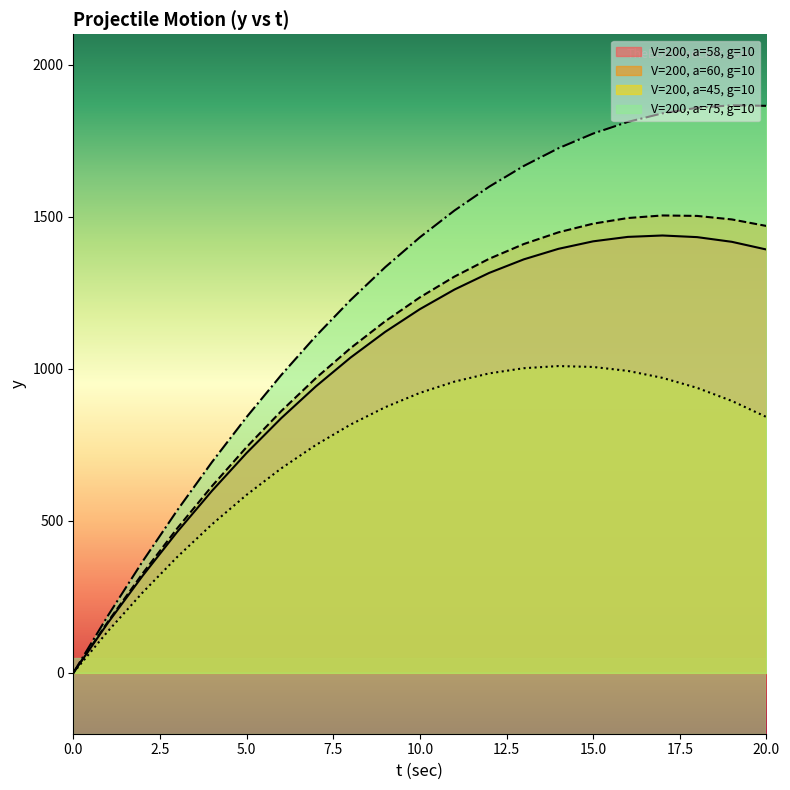

At which label is y_series1 closest to 719?

5